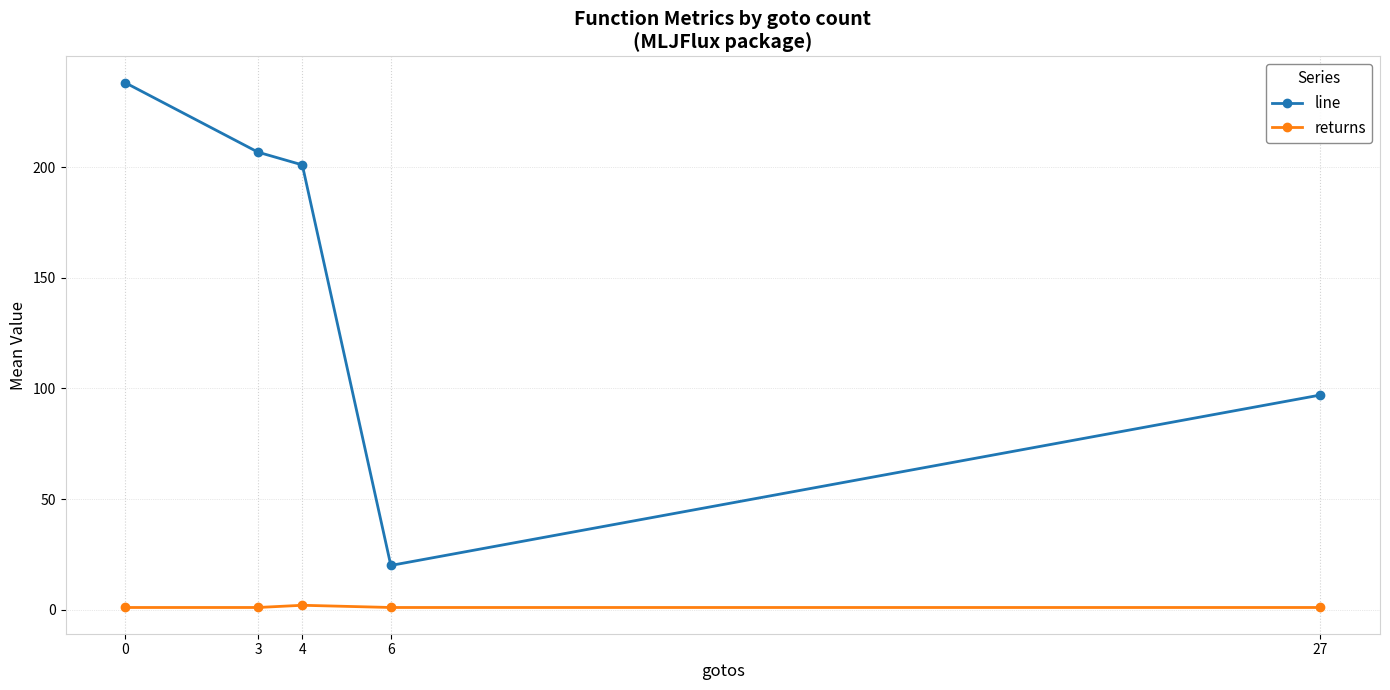

True or false: line and returns cross at least once.

False